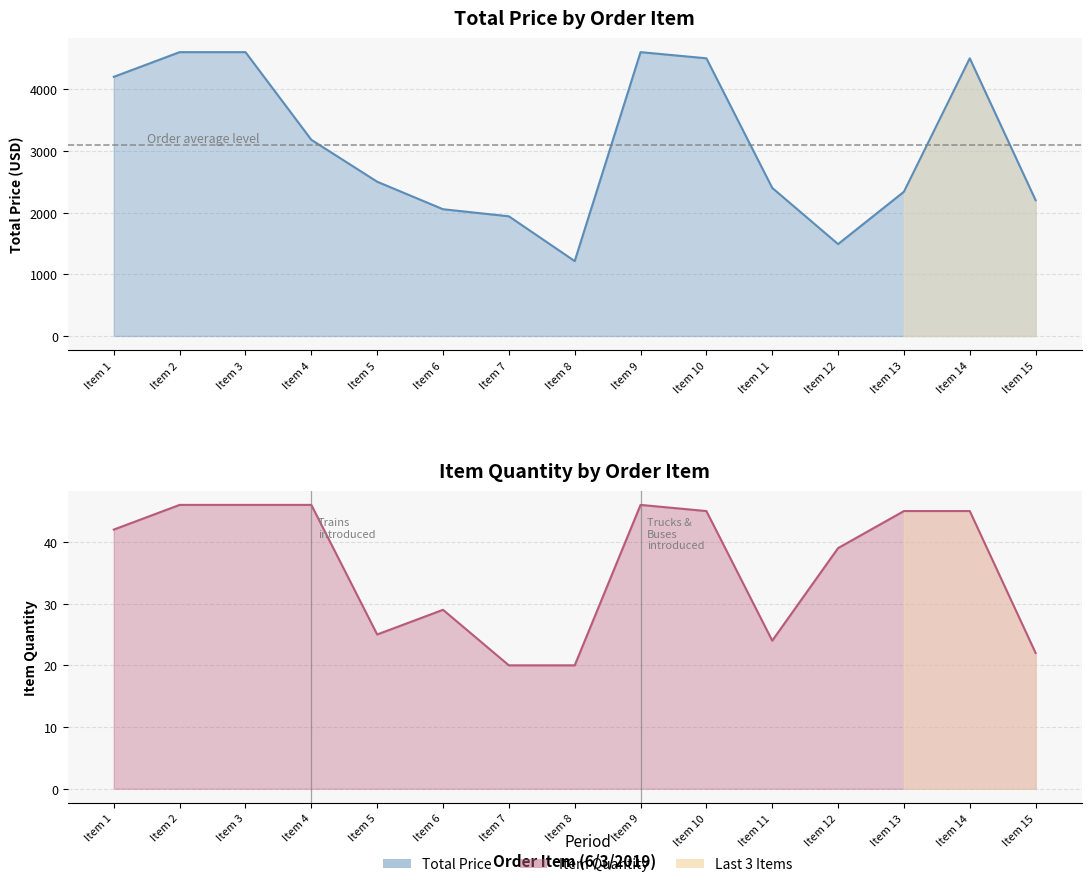

What is the value of the Item Quantity point at the 13th from the left?

45.0